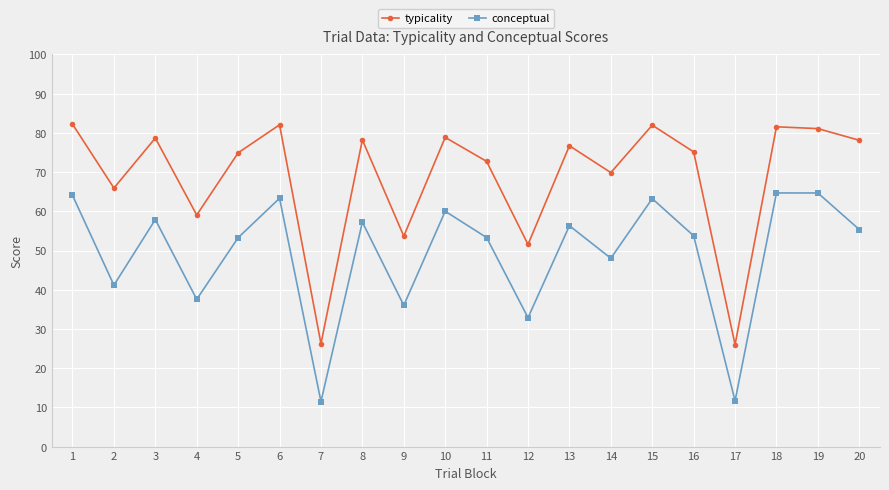

What is the maximum value for conceptual?

64.7